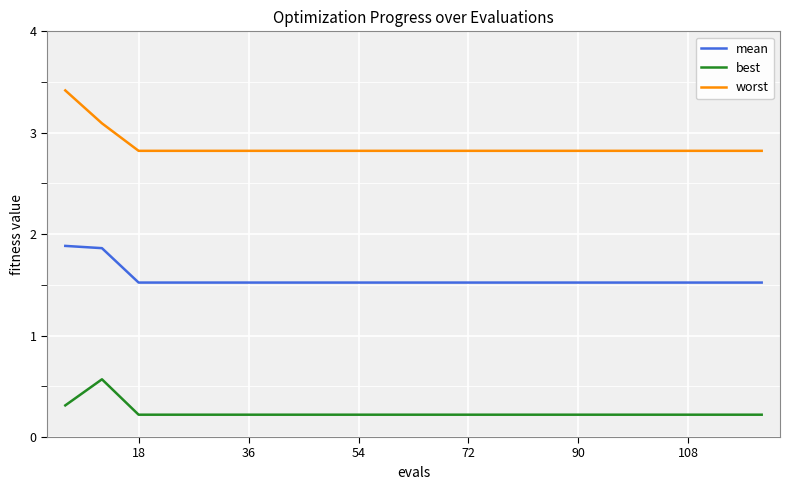

What is the difference between the maximum and minimum values in the worst series?

0.6